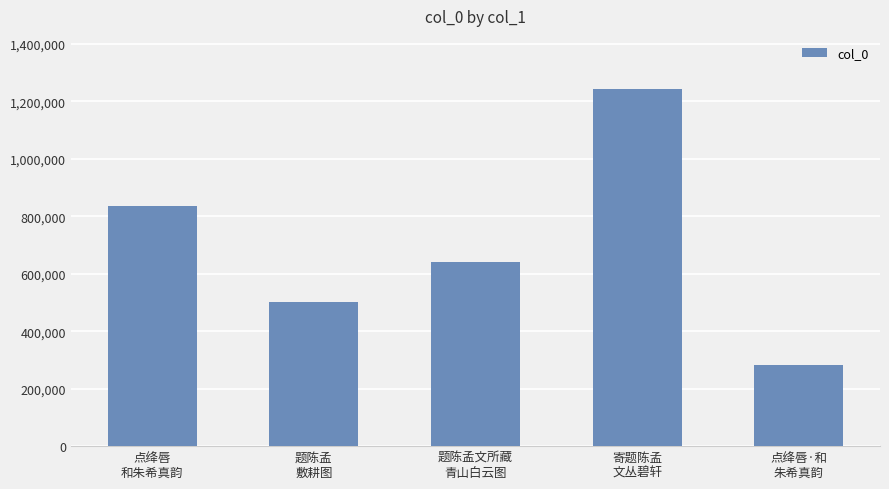

Does the chart contain any negative values?

No